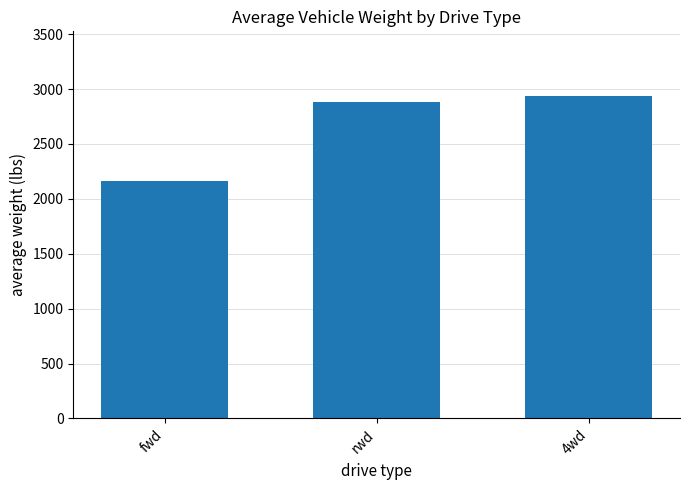

Reading left to right, extract all data points from this chart.

2166.3	2880.6	2938.5